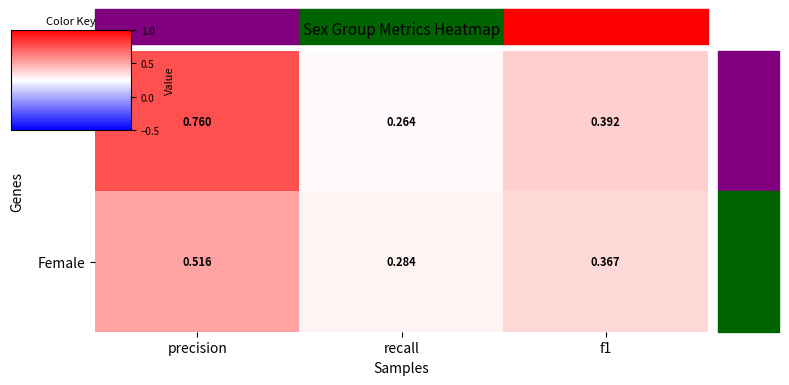

Between precision and f1, which series saw the biggest shift?

Male